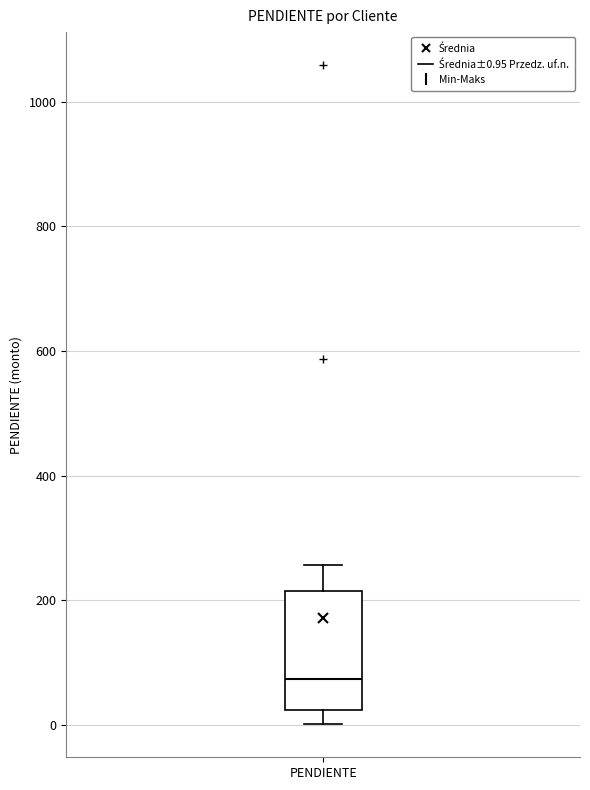

Read this box plot against the y-axis: the position of the median line, the range covered by the box, and the ends of both whiskers. The values are not printed on the chart, so give them approximately, as read against the axis.

median 80, box 20 to 220, whiskers 0 to 260